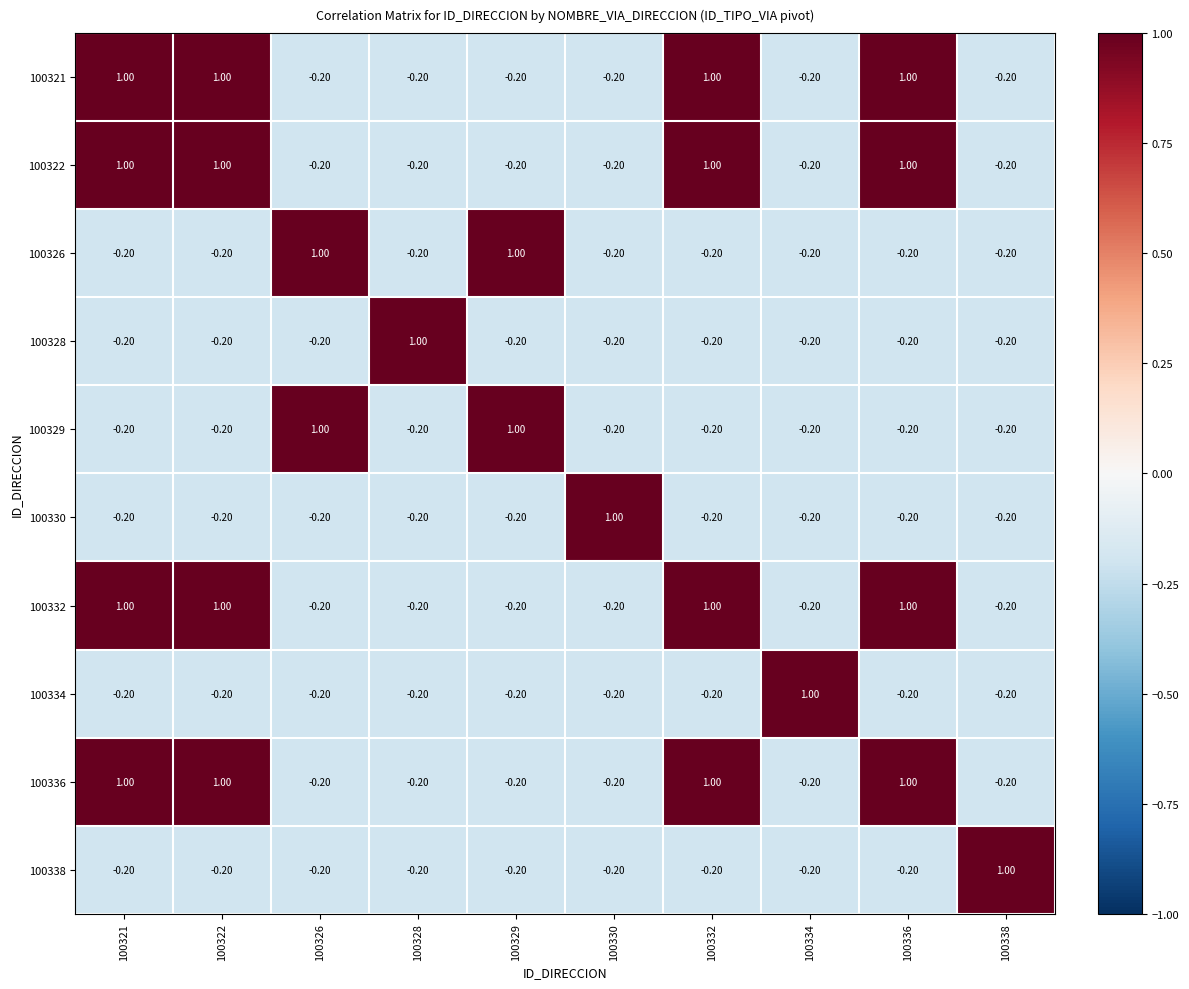

What is the total value across all series at 100321?

2.8